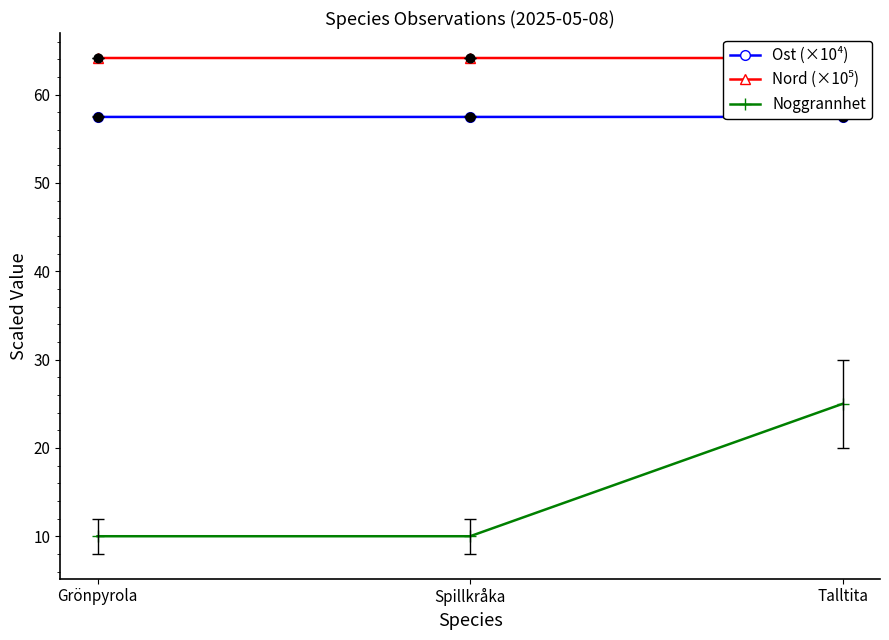

At how many categories does at least one series exceed 63?

3